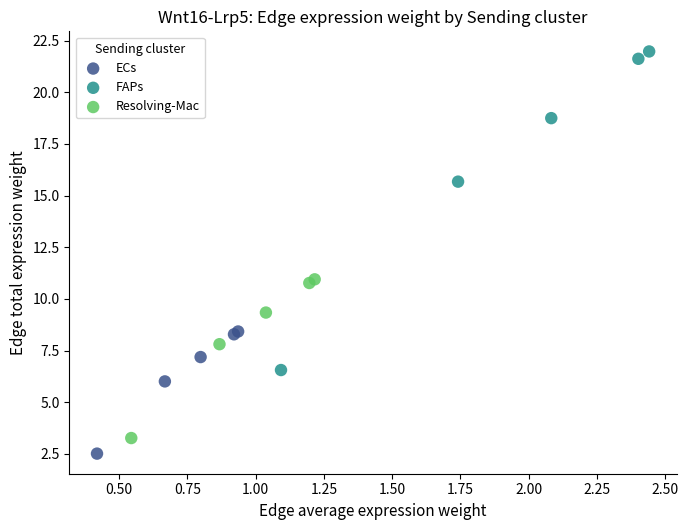

Which series has the largest Y range (max minus min)?

FAPs